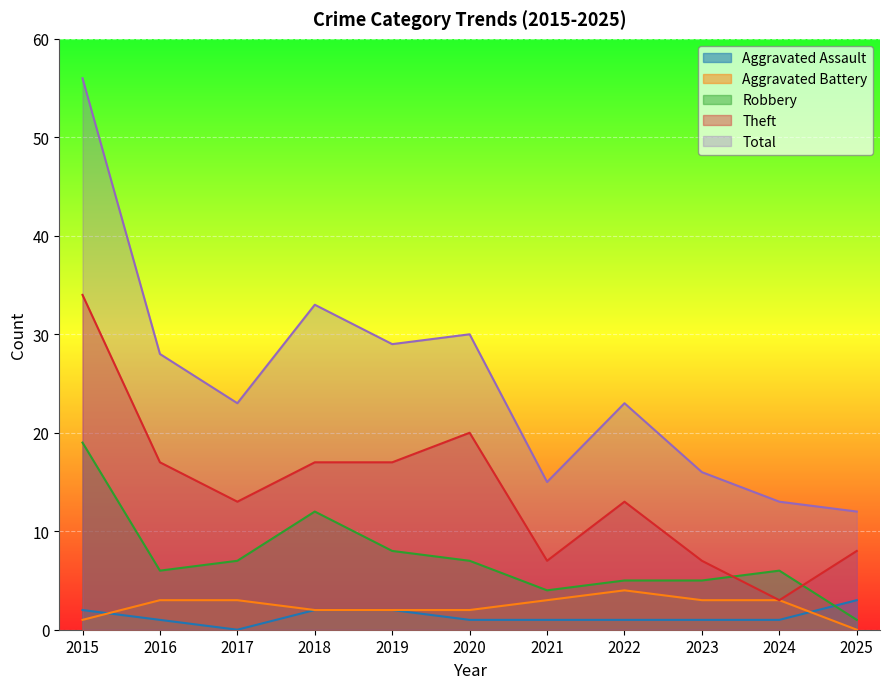

What is the value of the Robbery point at the 1st from the left?

19